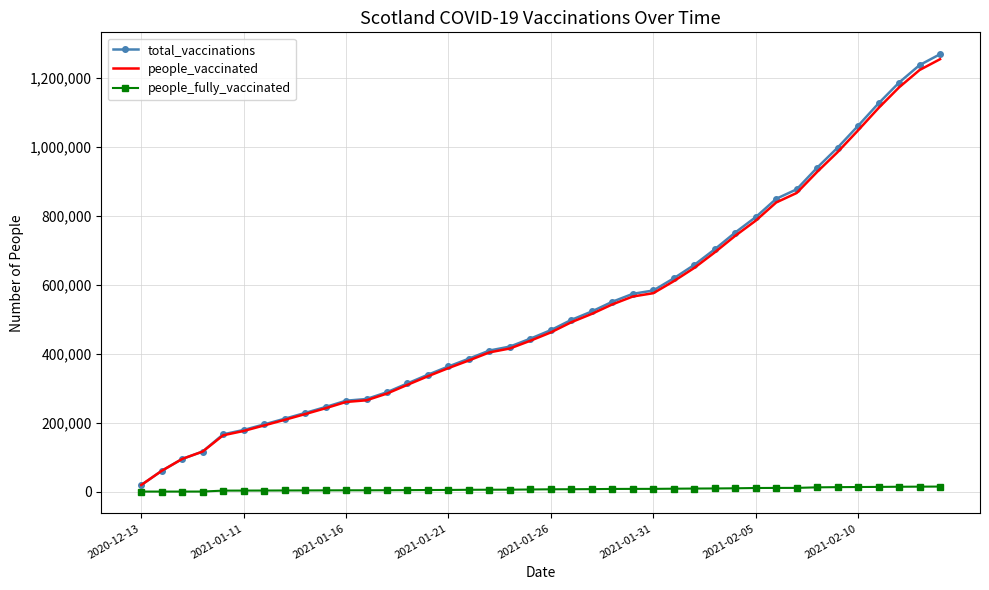

What is the greatest value displayed?

1269691